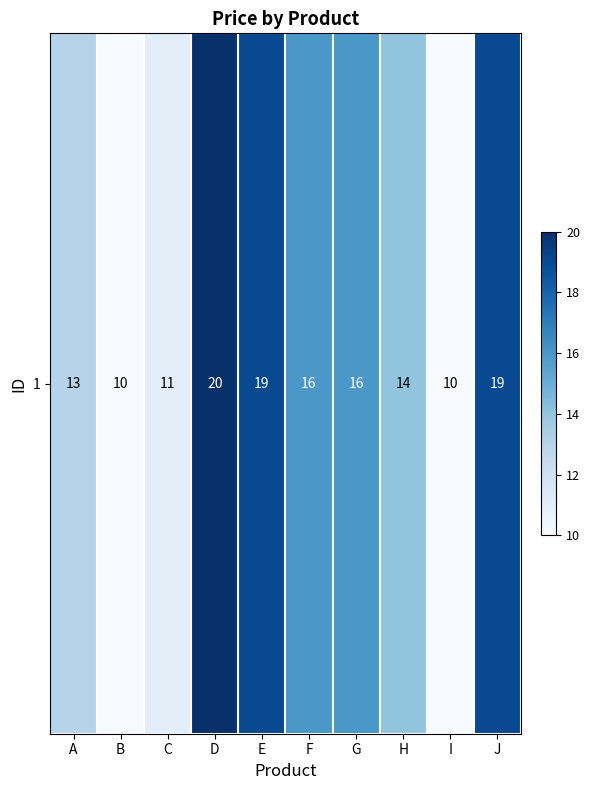

Rank the categories by value from lowest to highest.

B, I, C, A, H, F, G, E, J, D